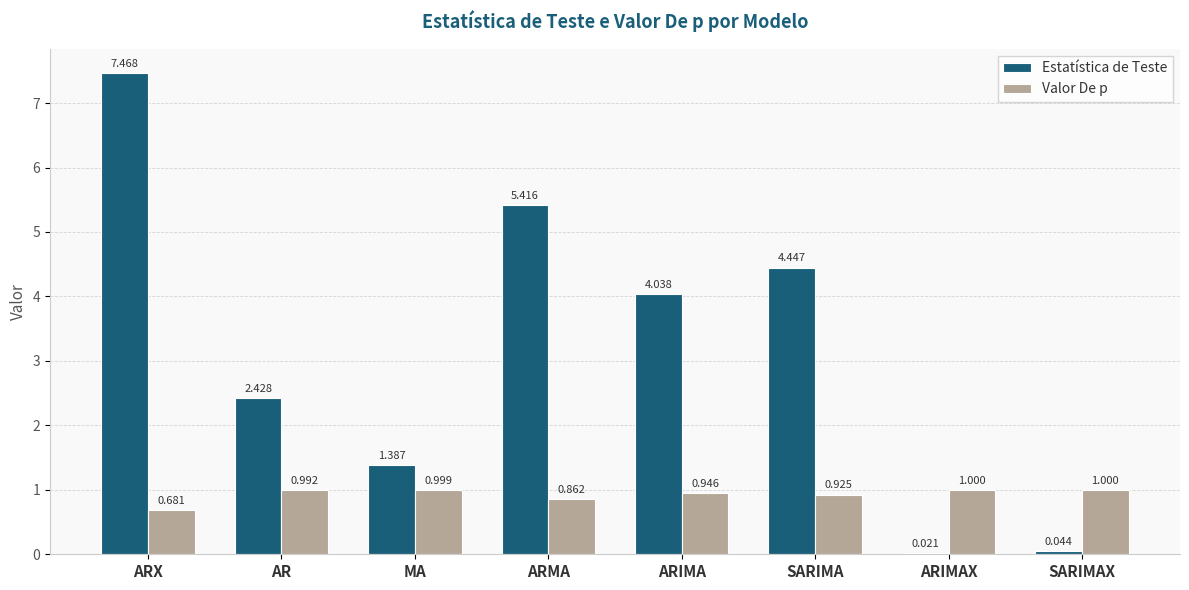

How many series are shown in this chart?

2